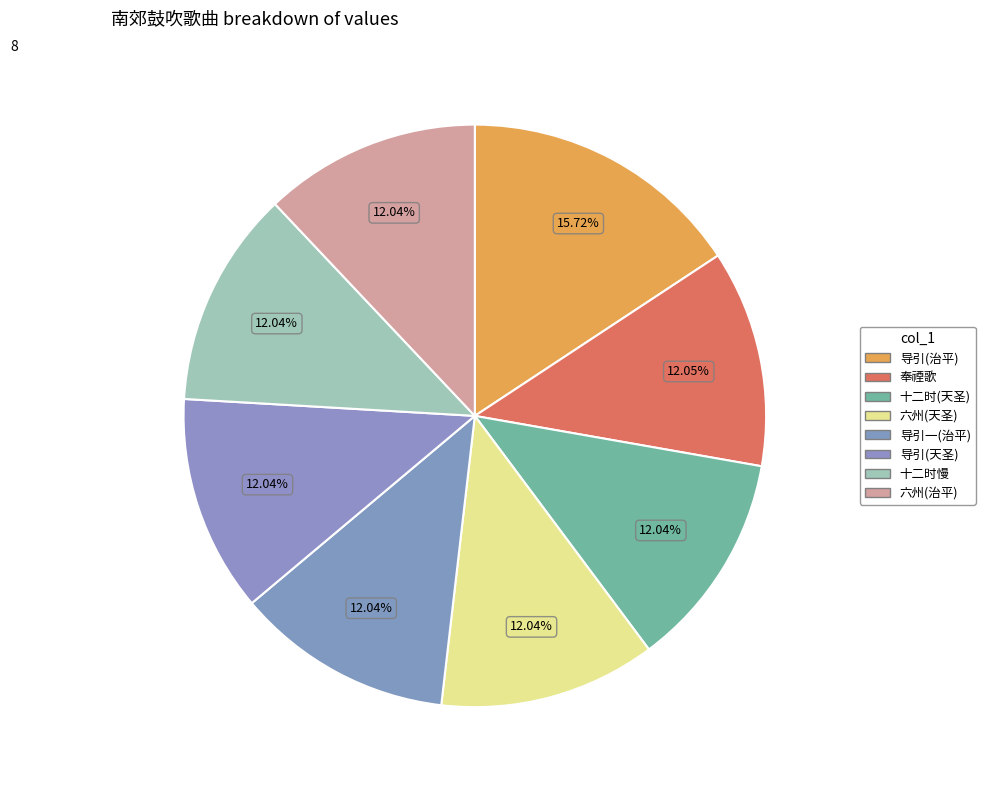

Count the number of slices in the pie.

8